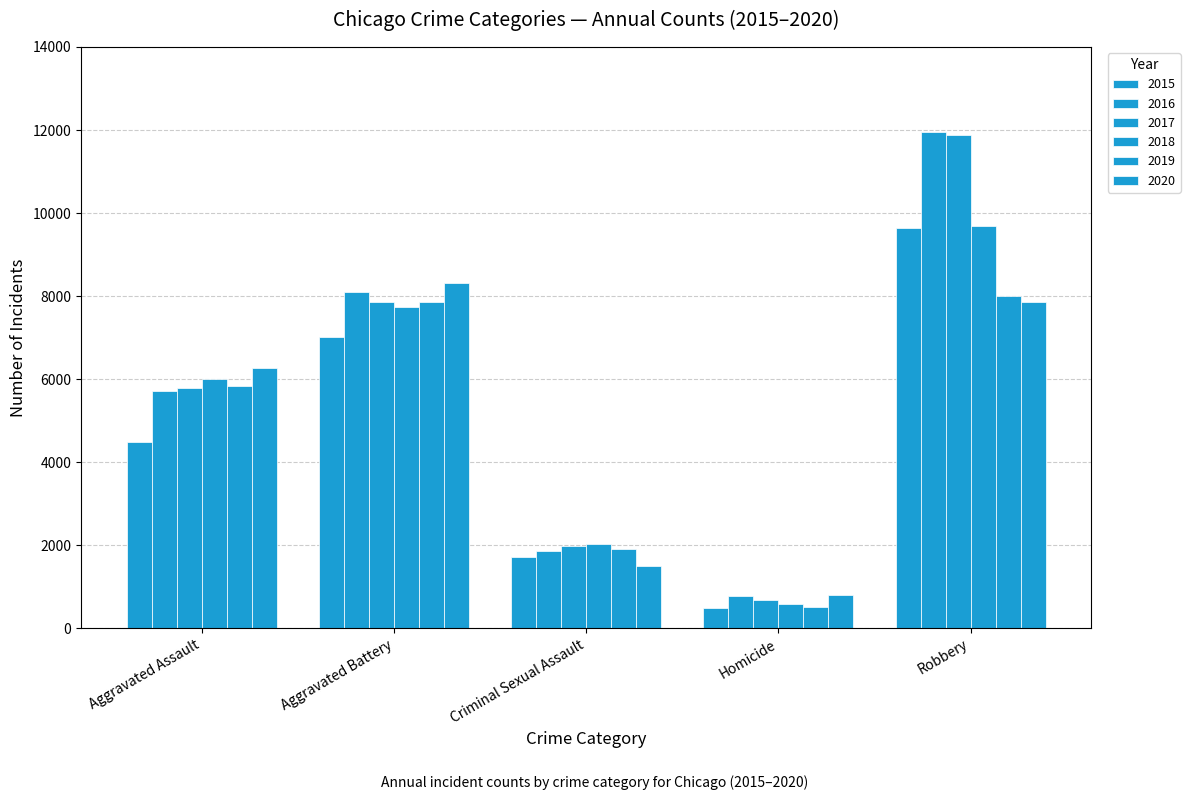

True or false: 2016 has a value of 11960 at Robbery.

True